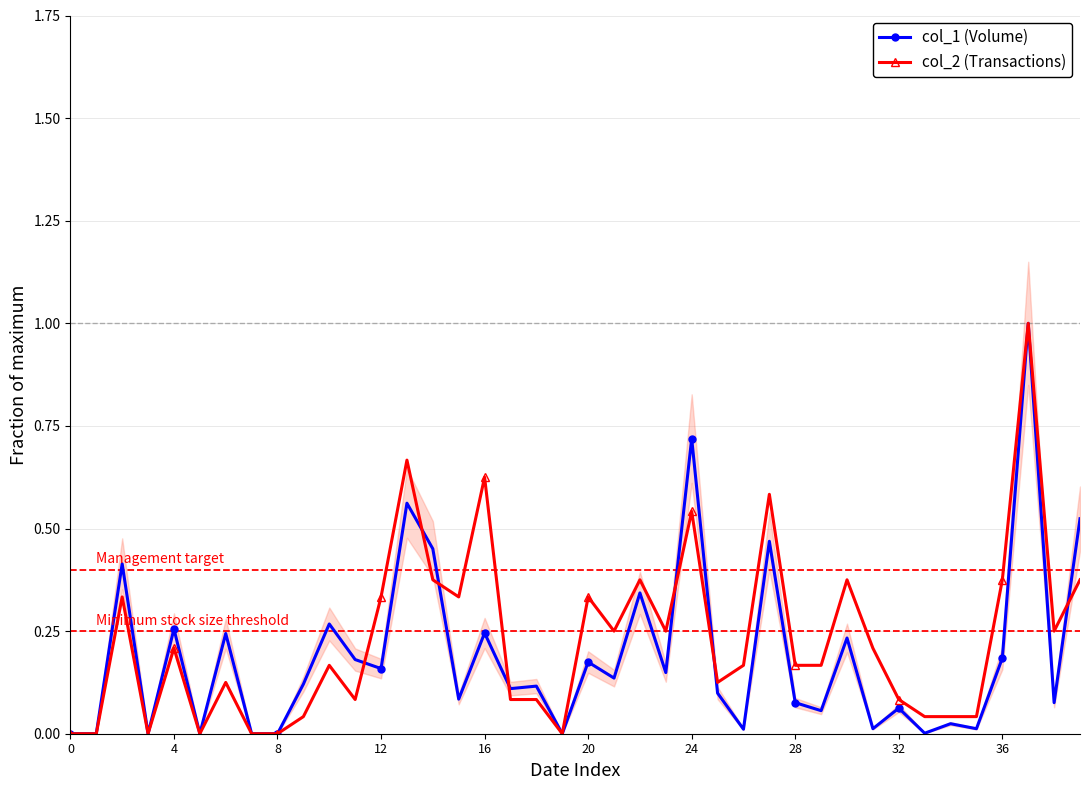

True or false: col_1 (Volume) has a value of 0.3 at 4.

True